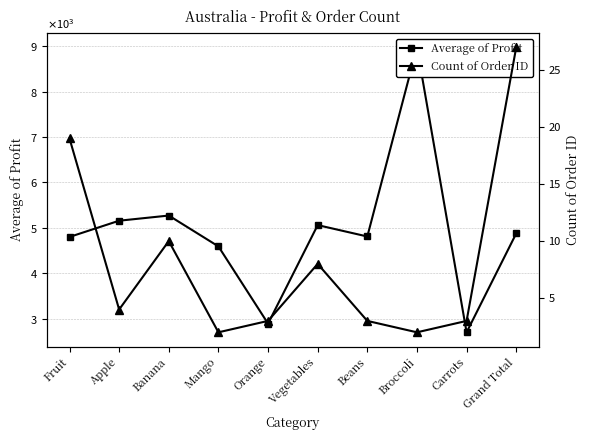

What is the difference between the Average of Profit values at Banana and Orange?

2378.8